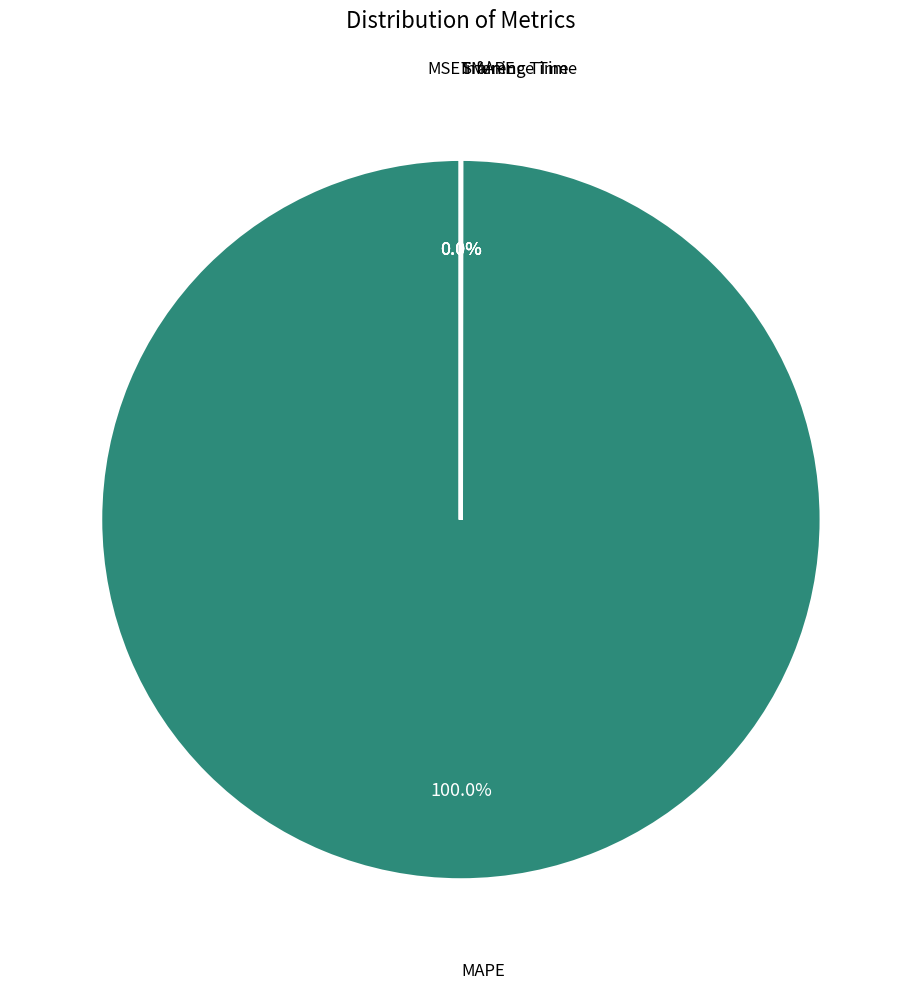

Does any single category account for the majority?

Yes